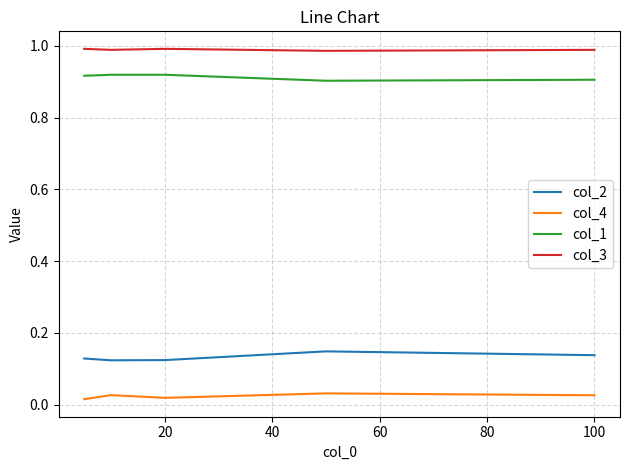

True or false: col_2 and col_1 cross at least once.

False